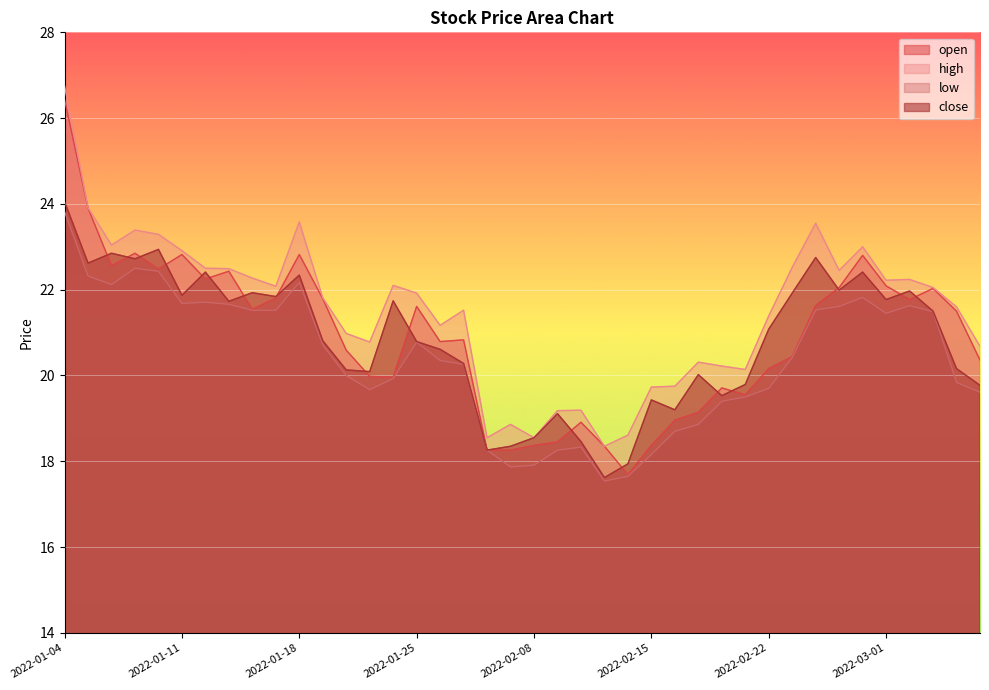

True or false: close and low intersect in this chart.

False